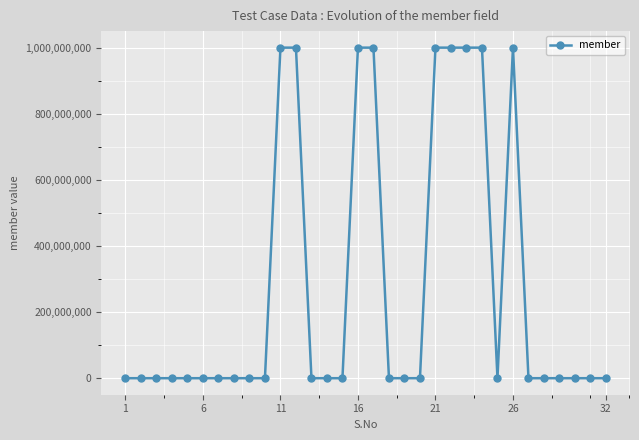

What is the maximum value shown in the chart?

1000008356